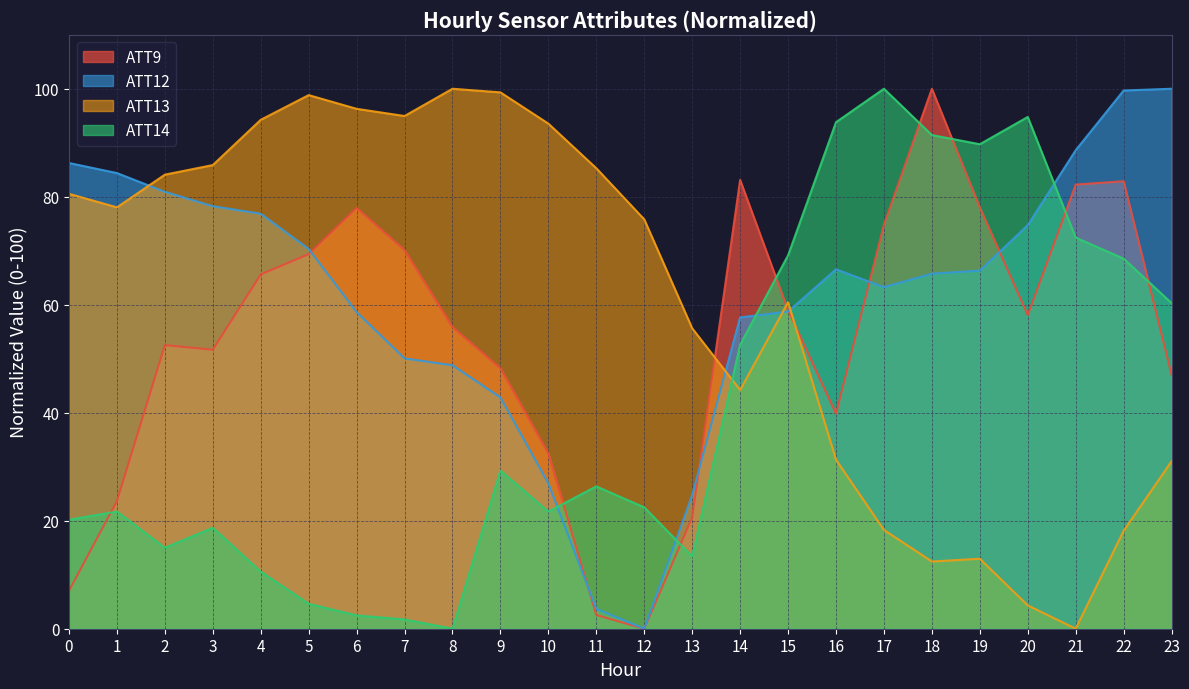

After their last crossing, which series has the higher values: ATT12 or ATT9?

ATT12